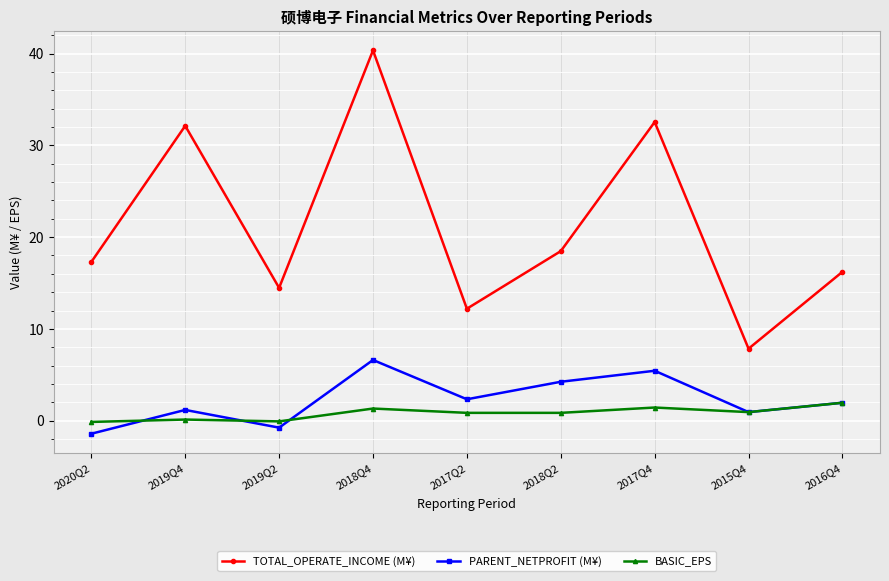

Which series has the widest spread of values?

TOTAL_OPERATE_INCOME (M¥)